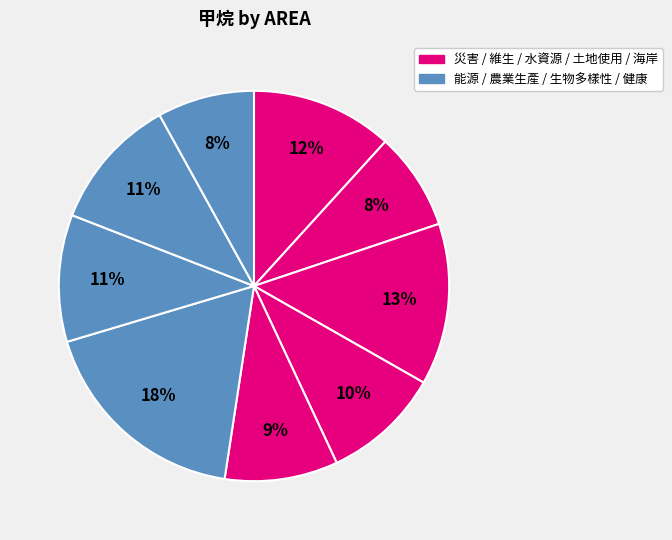

Count the number of slices in the pie.

9